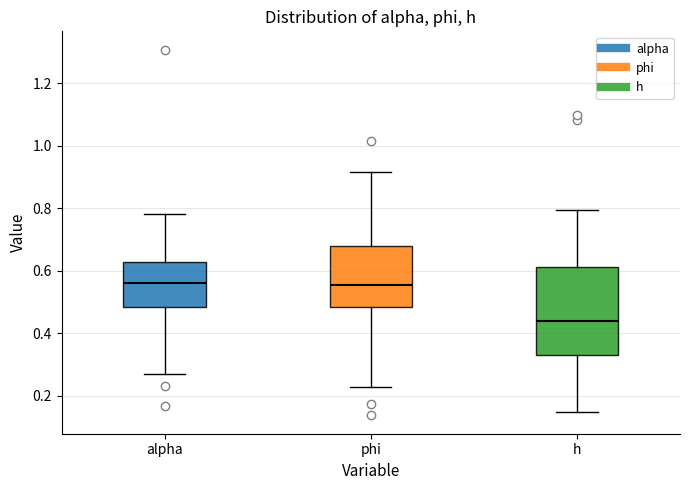

Which box's median line is the lowest?

h